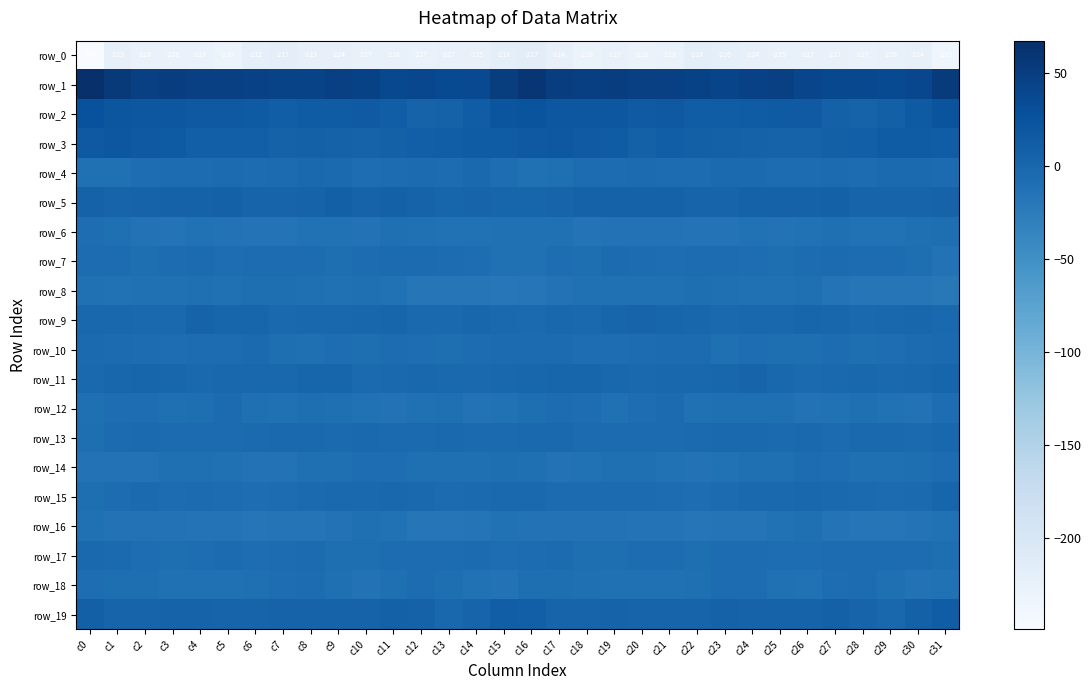

Between c10 and c26, which series saw the biggest shift?

row_1